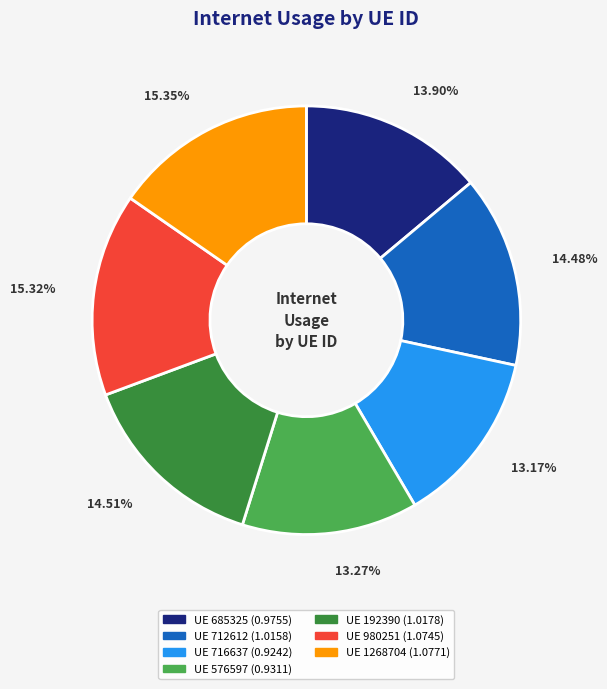

Is there a majority slice in this chart?

No